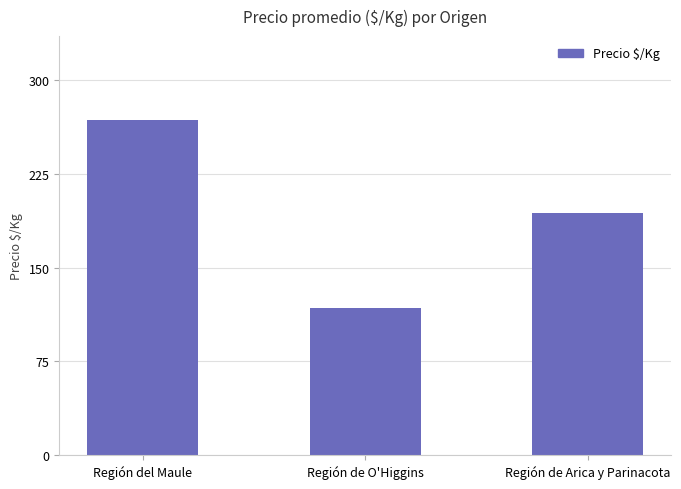

True or false: the data shows 268 at Región del Maule.

True